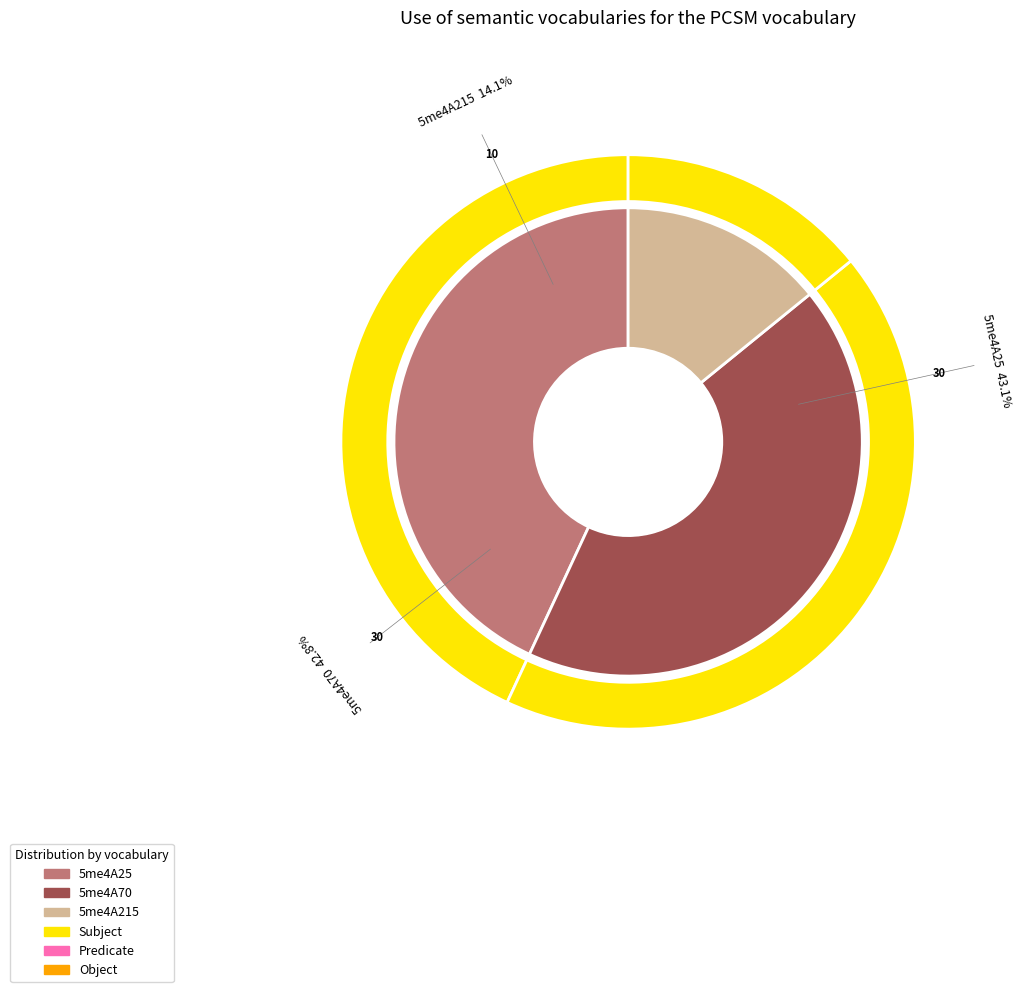

To the nearest percent, what is the difference between the largest and smallest slice percentages?

29%